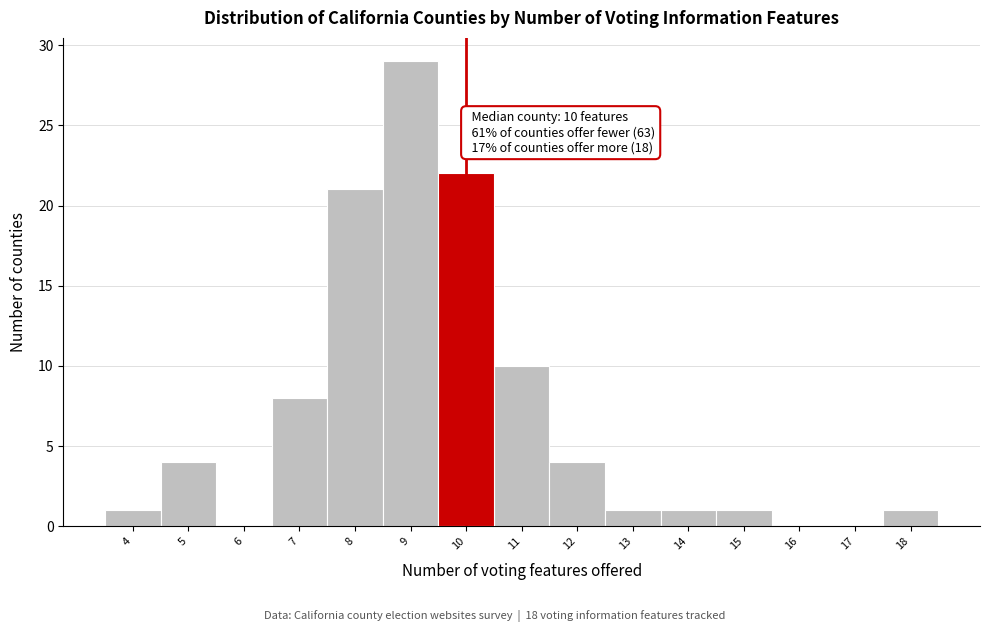

Reading left to right, transcribe all the data shown in this chart.

4=1	5=4	6=0	7=8	8=21	9=29	10=22	11=10	12=4	13=1	14=1	15=1	16=0	17=0	18=1